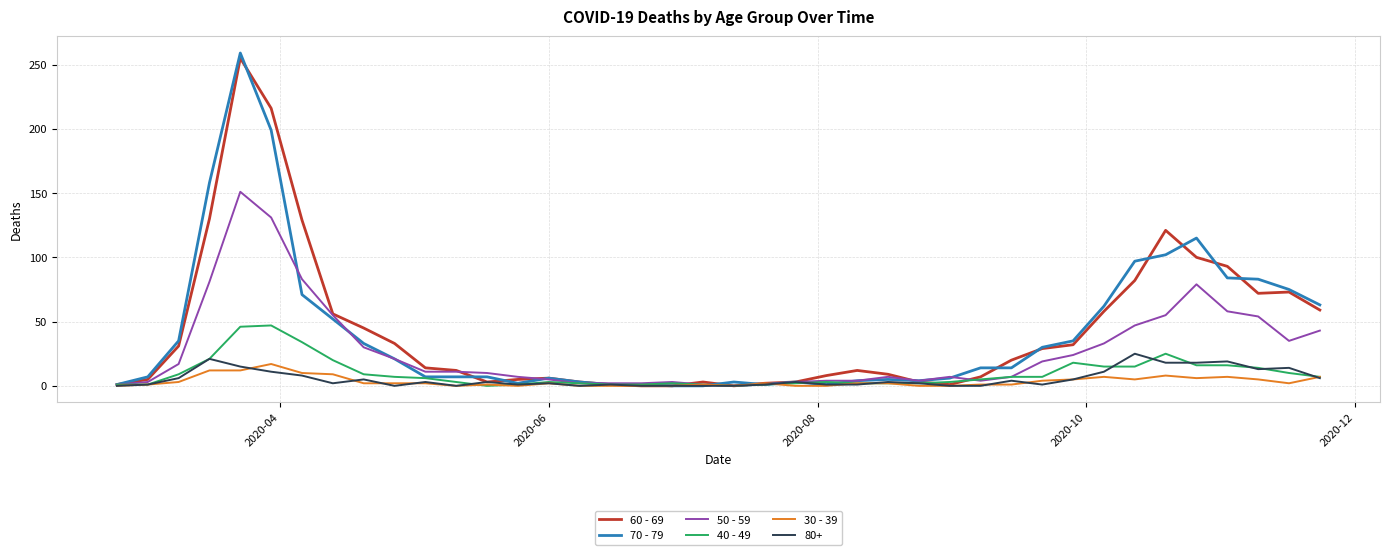

What is the maximum value shown in the chart?

259